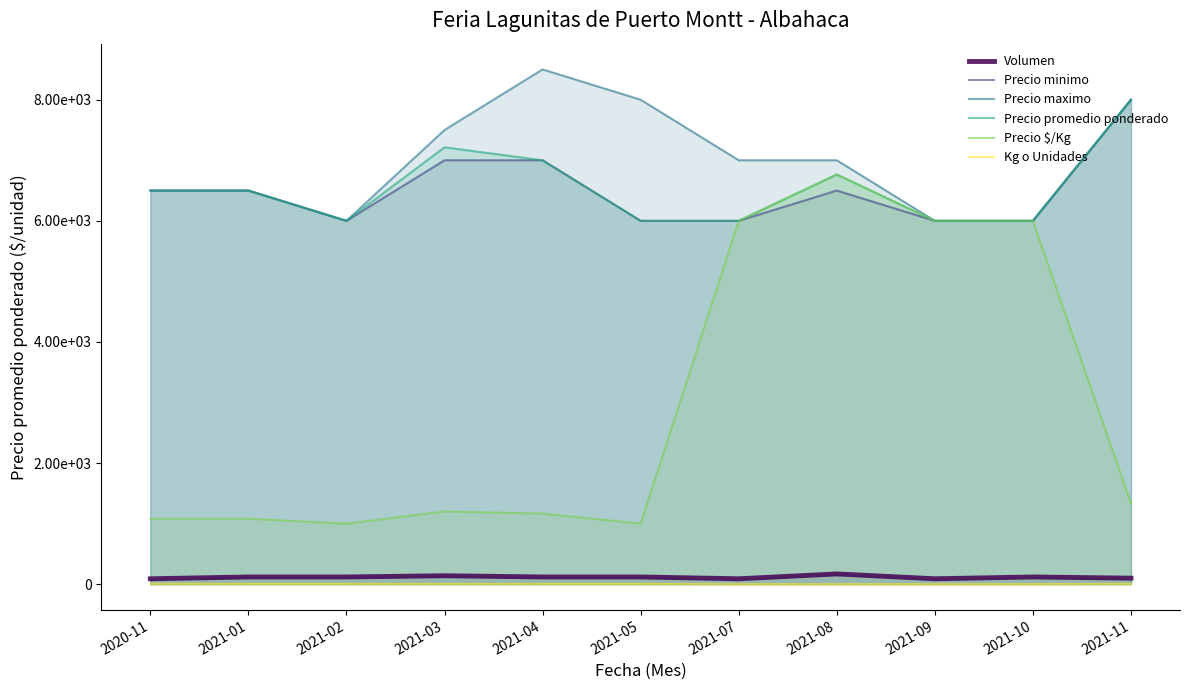

True or false: Precio minimo and Volumen cross at least once.

False